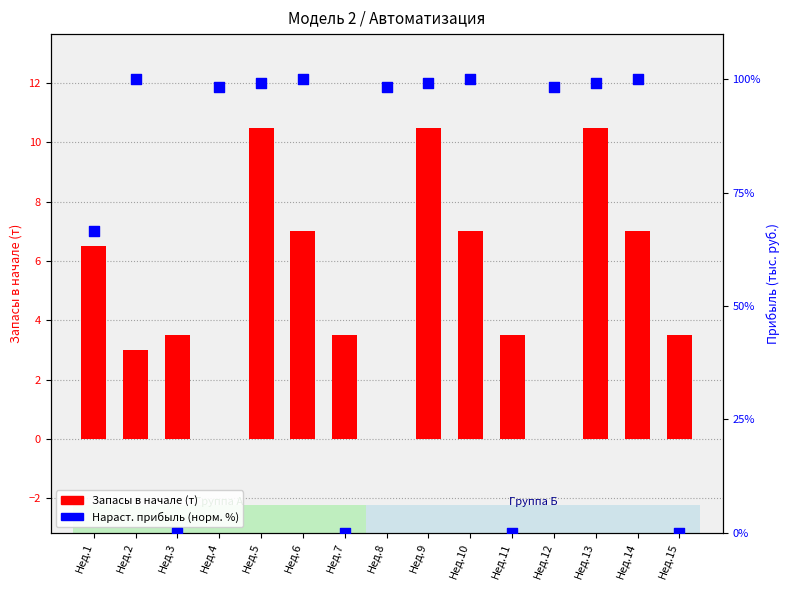

At how many categories does at least one series exceed 4?

11